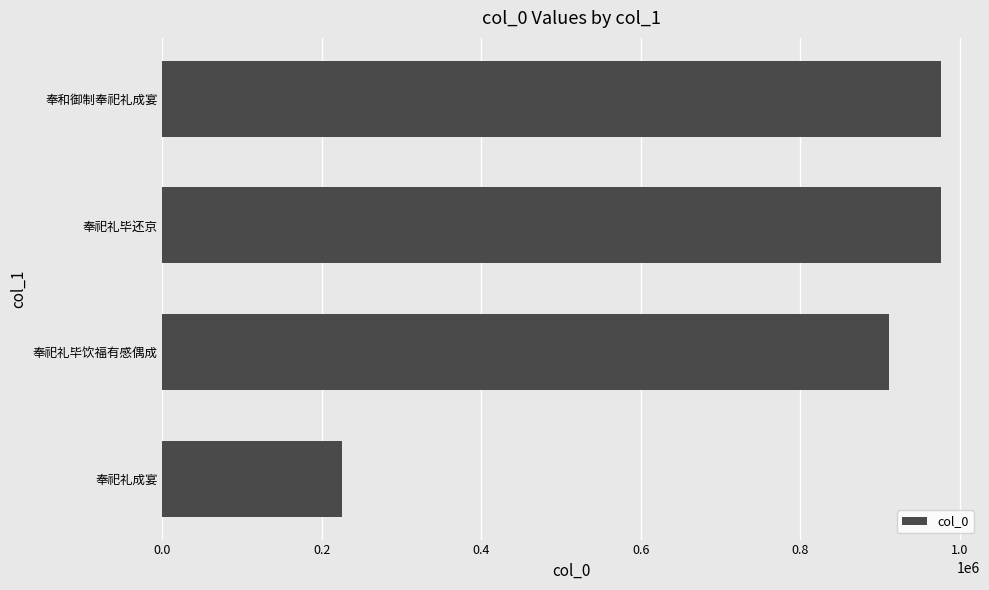

Which has a higher value, 1.0 or 0.6?

0.6